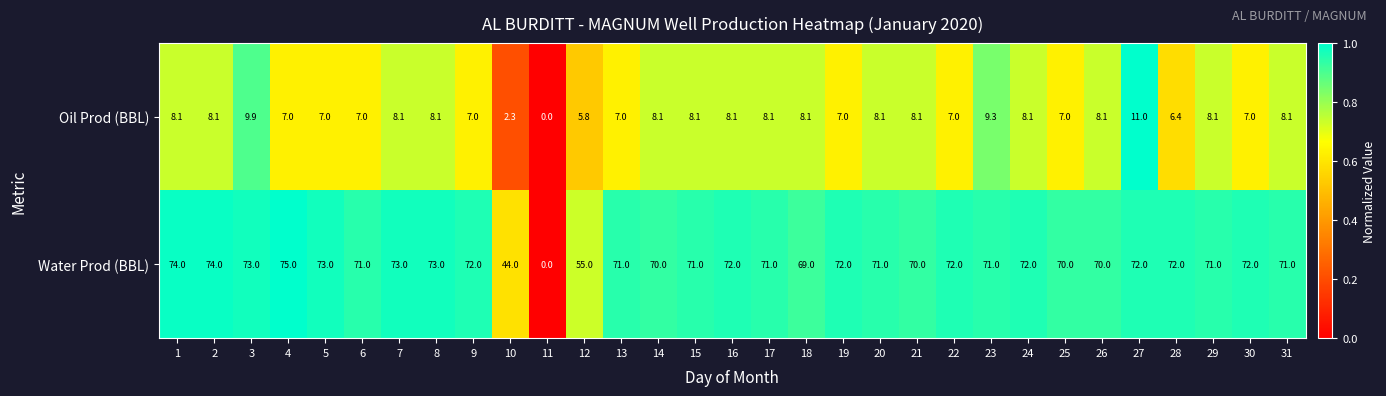

What is the total value across all series at 27?

83.0